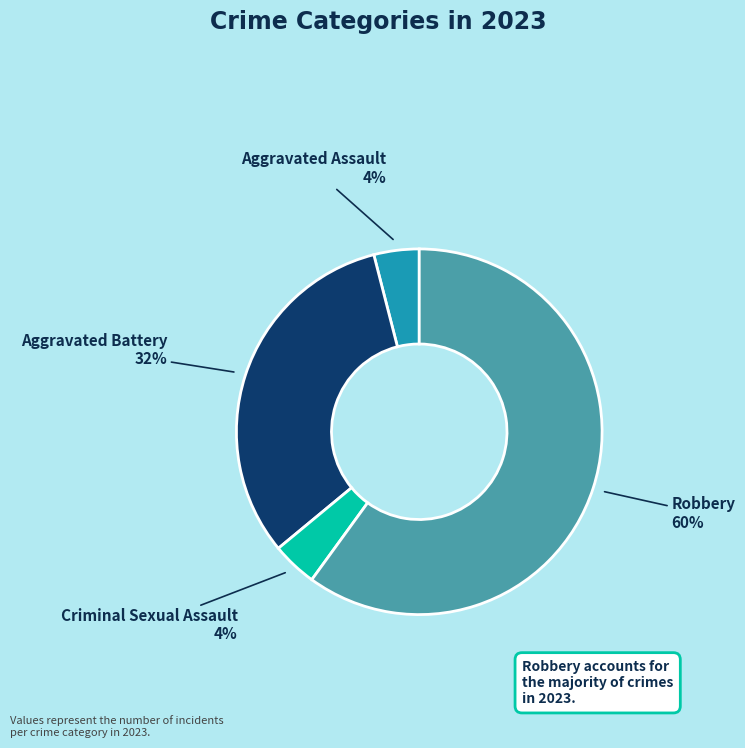

Is there a majority slice in this chart?

Yes